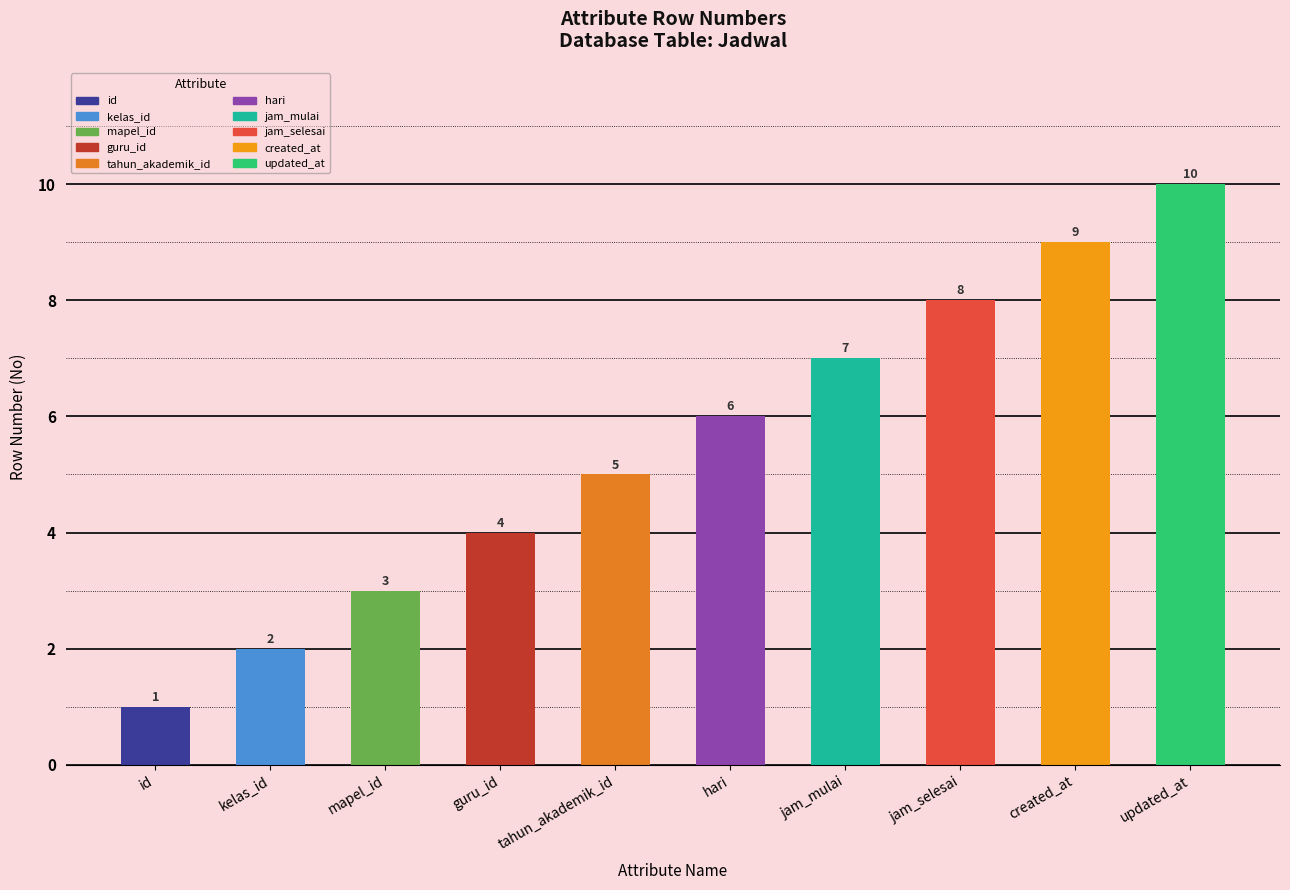

The value at kelas_id is 3. True or false?

False